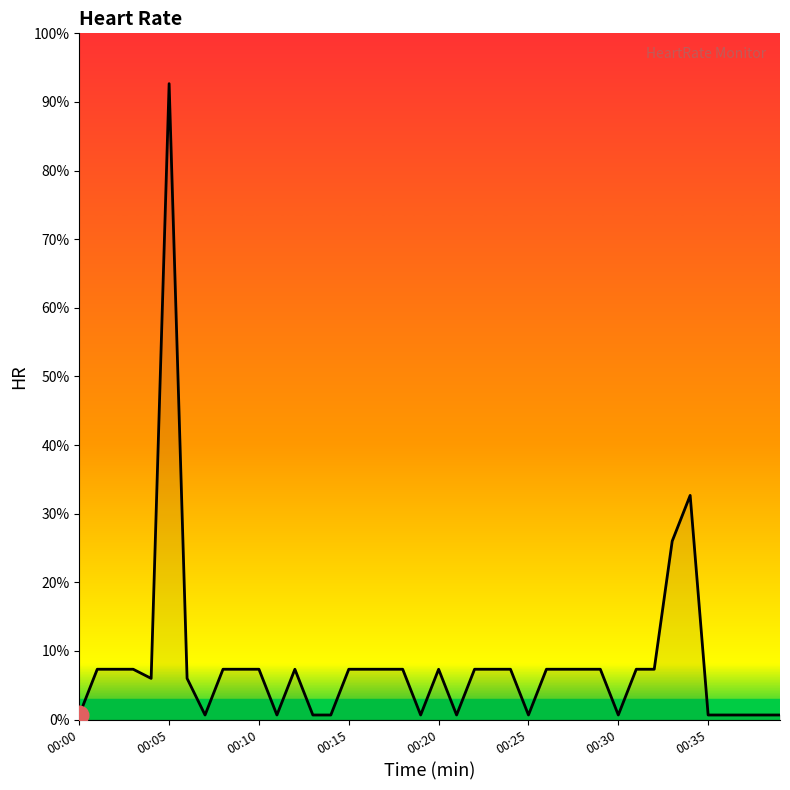

What is the difference between the maximum and minimum values?

92.0